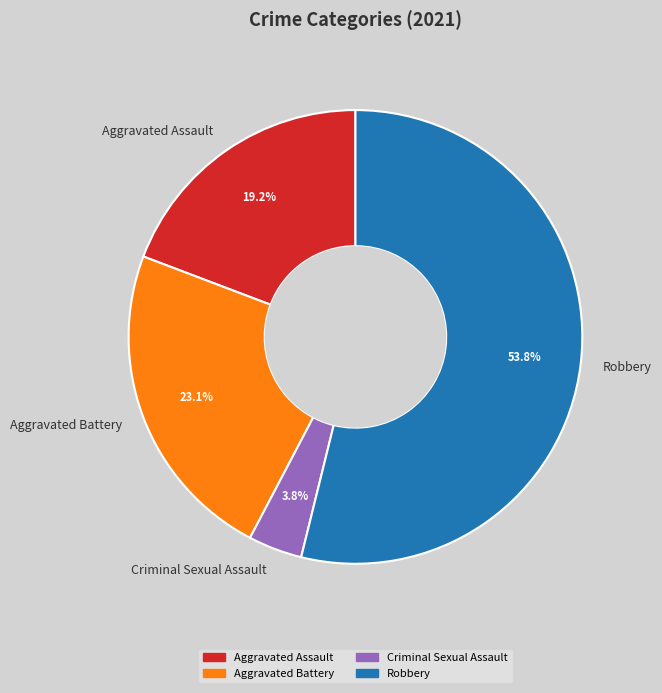

Between Aggravated Battery and Criminal Sexual Assault, which is larger?

Aggravated Battery